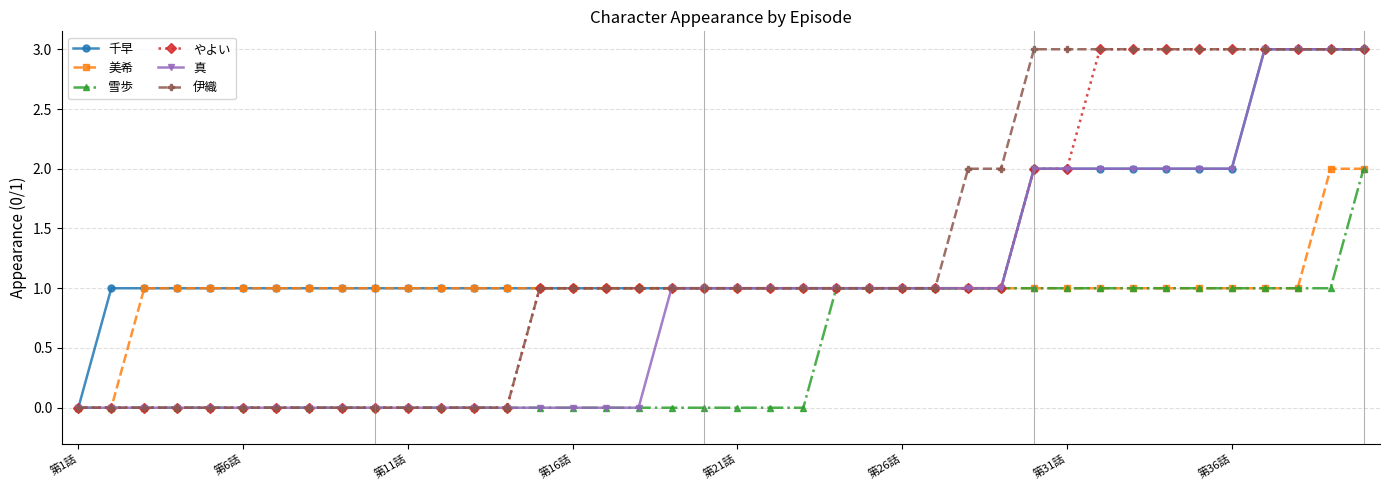

What is the value of the 伊織 point at the 31st from the left?

3